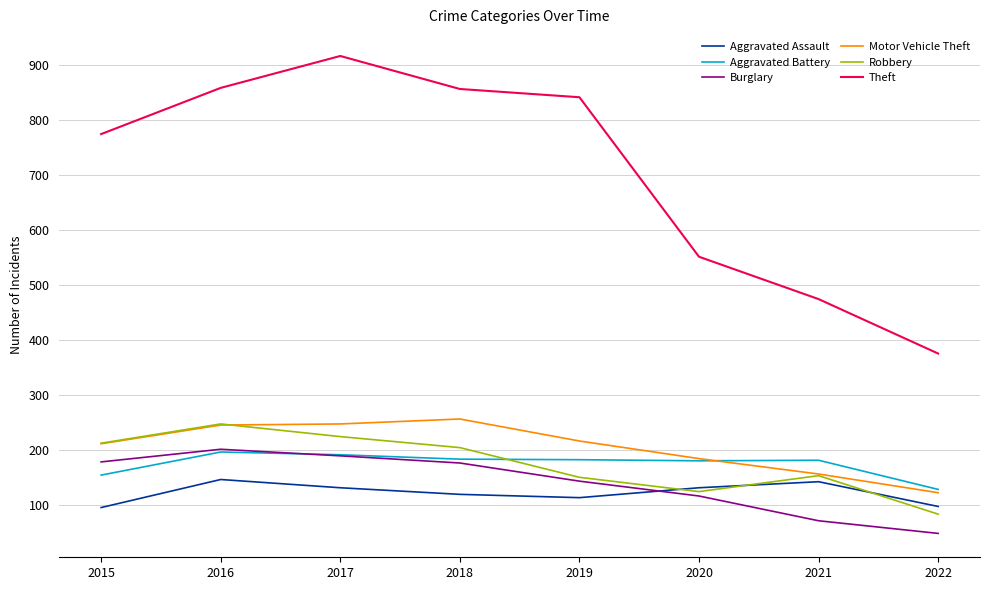

What is the smallest value displayed?

48